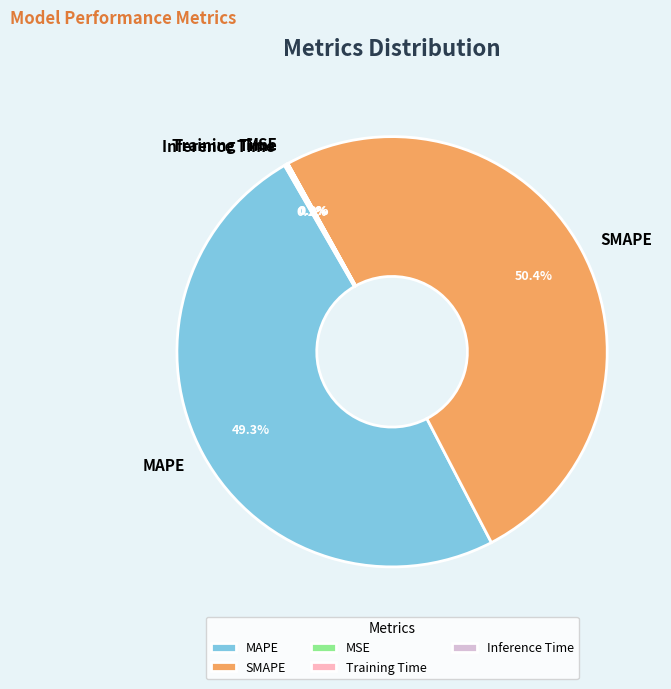

What percentage is the MAPE slice, to the nearest percent?

49%